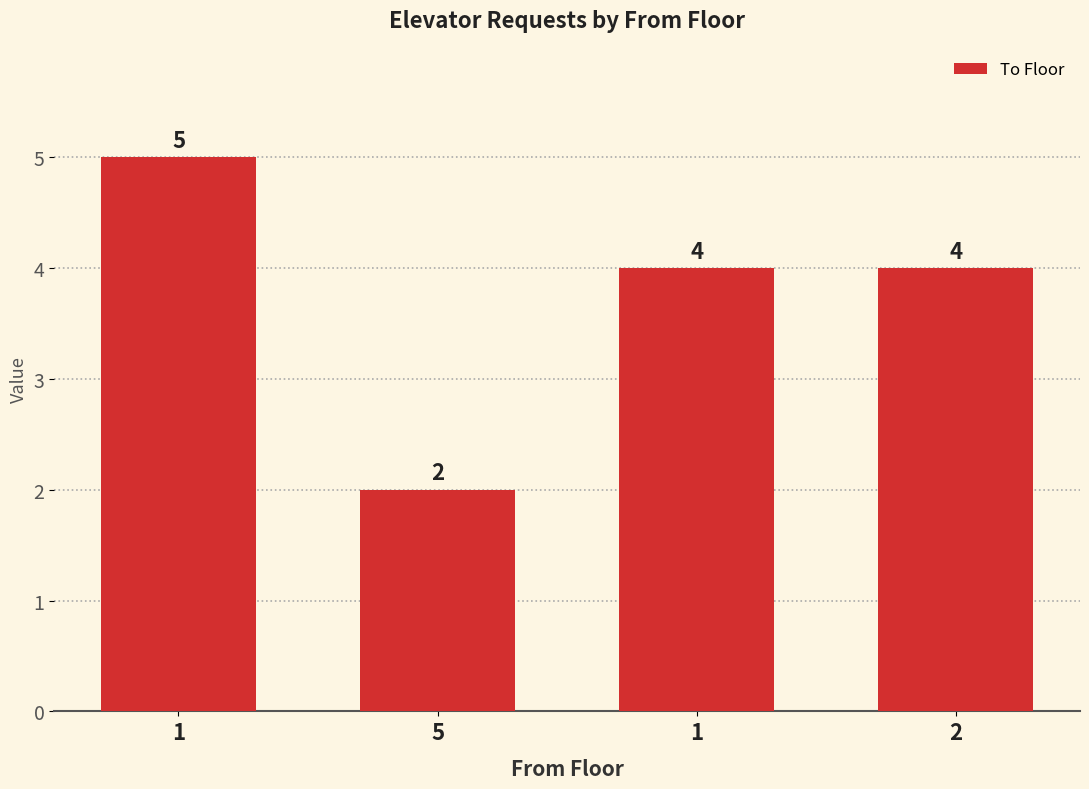

Reading left to right, extract all data points from this chart.

5	2	4	4